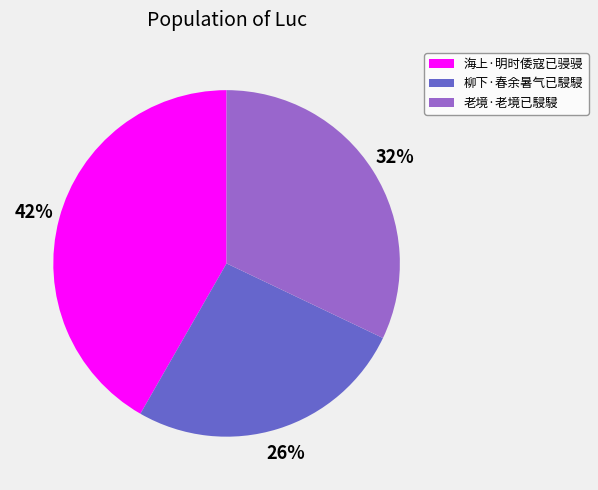

Which category has the smallest portion of the pie?

柳下·春余暑气已駸駸